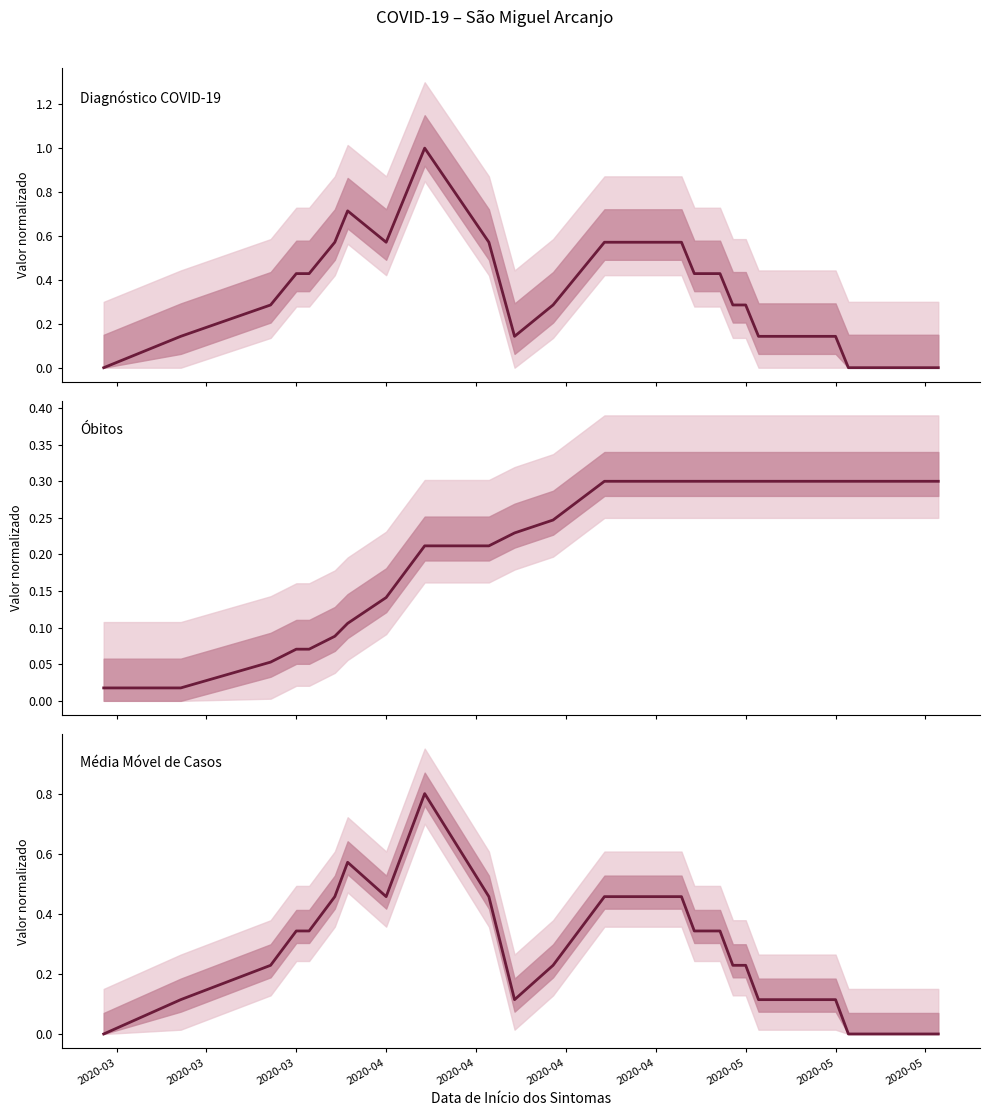

Which label corresponds to the smallest value in the chart?

2020-03